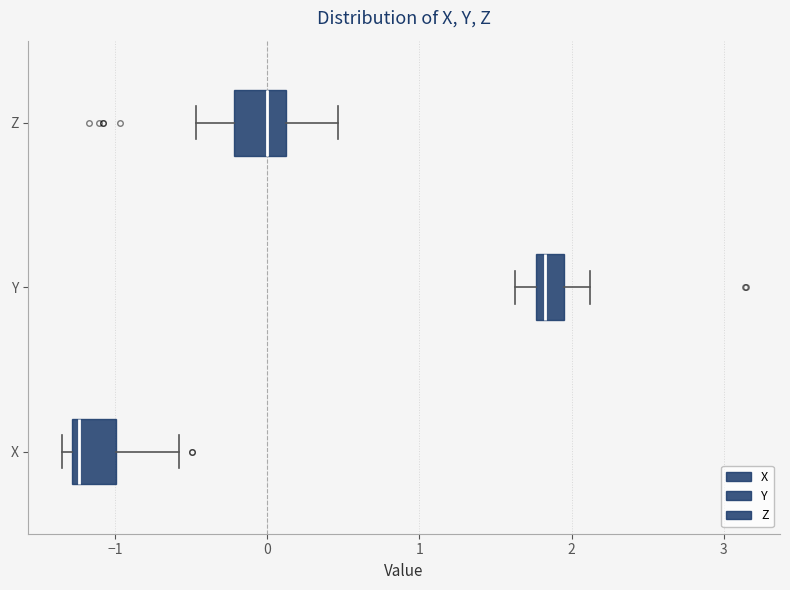

Reading bottom to top, read every box against the x-axis: the position of its median line, the range the box covers, and the ends of its whiskers. The values are not printed on the chart, so give them approximately, as read against the axis.

X: median -1.2, box -1.3 to -1.0, whiskers -1.3 (just left of the box's left edge) to -0.6
Y: median 1.8 (just right of the box's left edge), box 1.8 to 1.9, whiskers 1.6 to 2.1
Z: median 0.0, box -0.2 to 0.1, whiskers -0.5 to 0.5